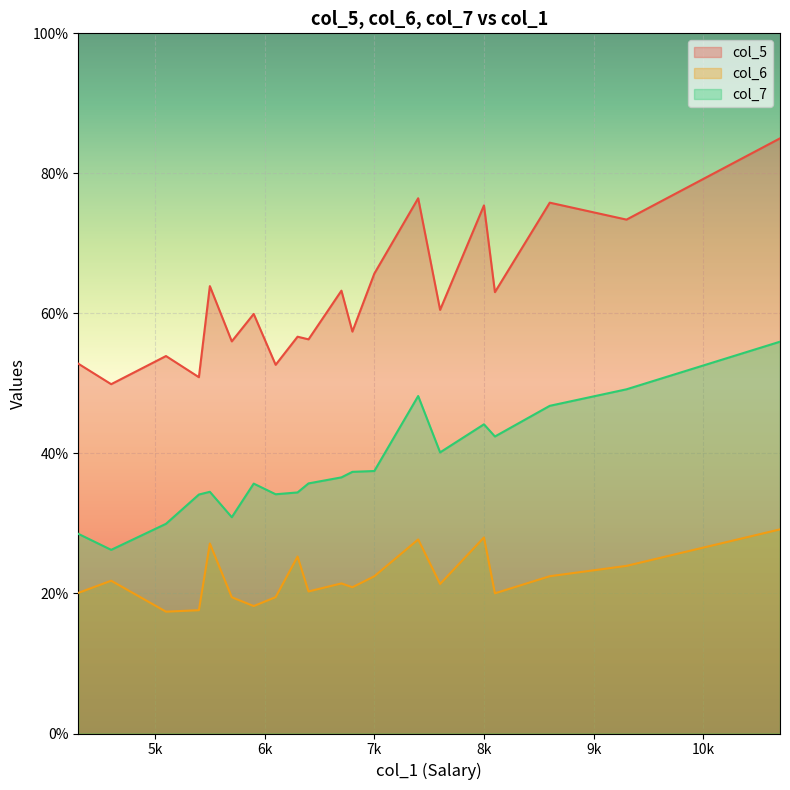

How many data points in col_6 are less than 21?

9